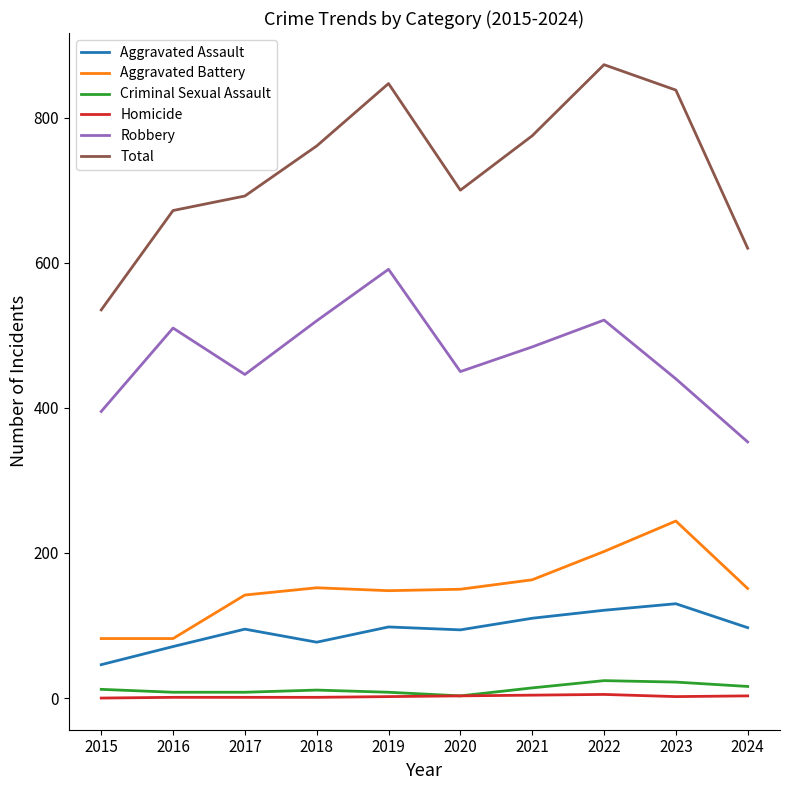

Which series changed the most between 2017 and 2024?

Robbery